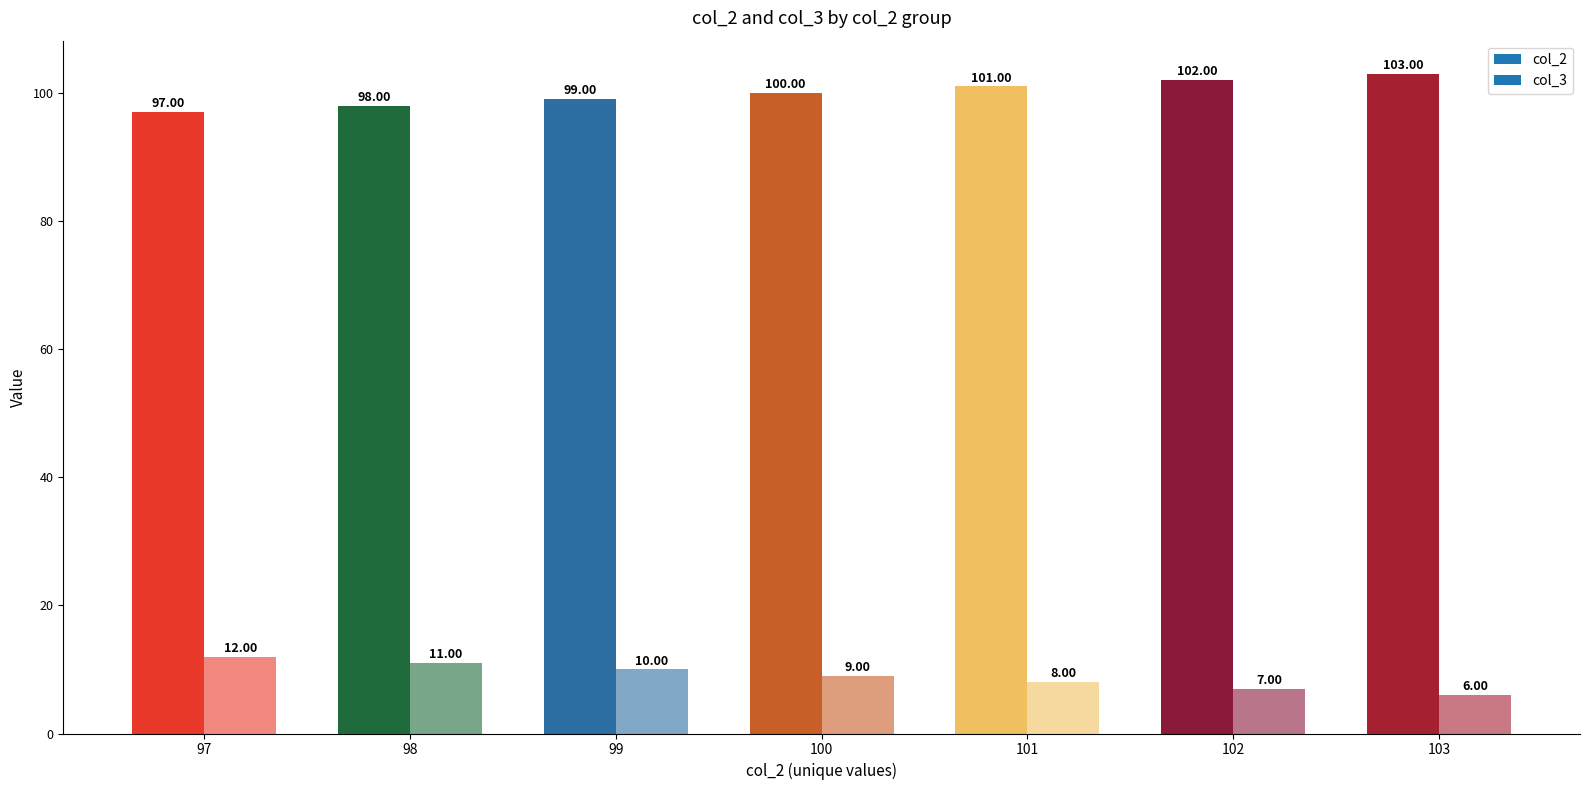

Which label corresponds to the smallest value in the chart?

97